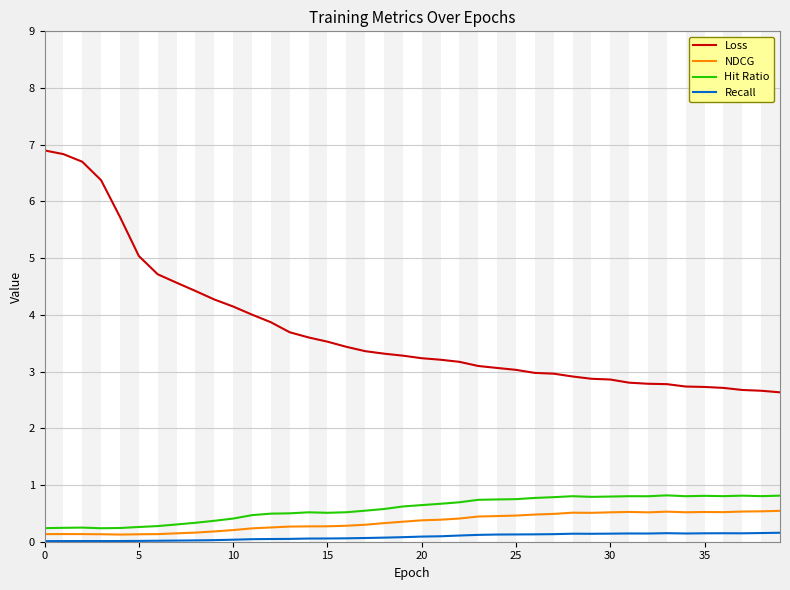

True or false: NDCG and Recall intersect in this chart.

False